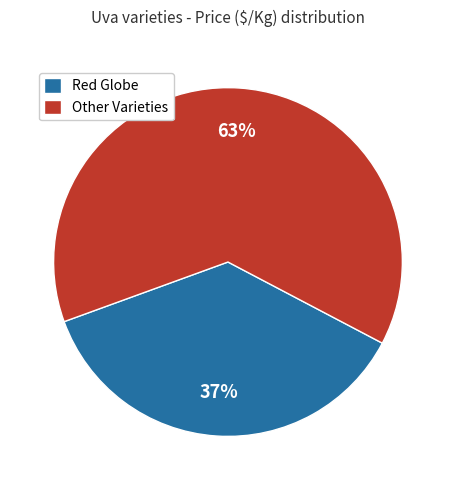

Rank the categories by value from lowest to highest.

Red Globe, Other Varieties